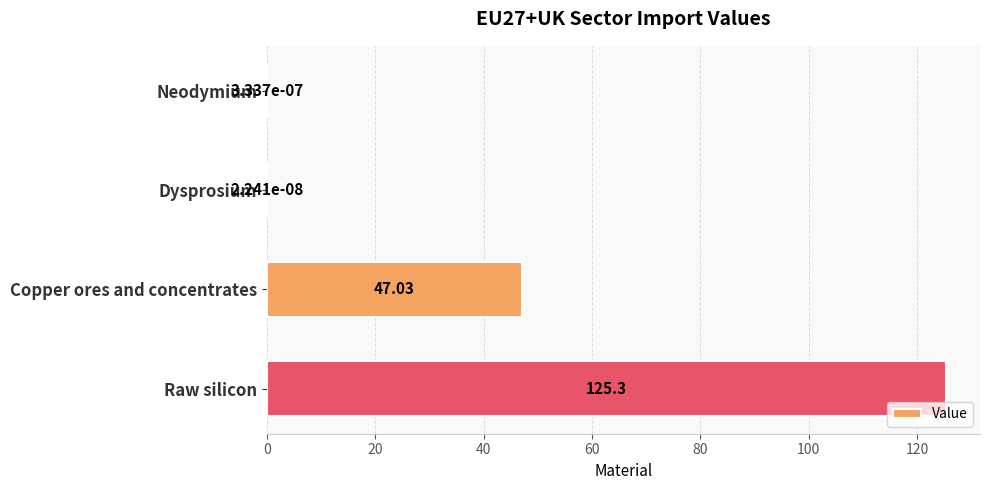

Which category has the highest value across all series?

Raw silicon